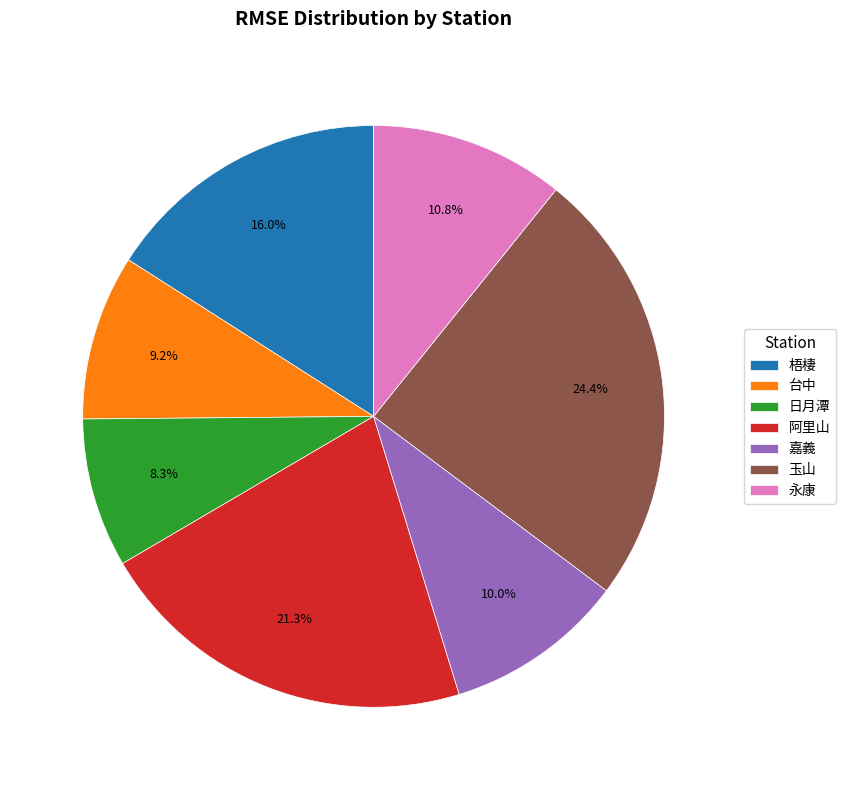

What is the largest slice in the pie chart?

玉山